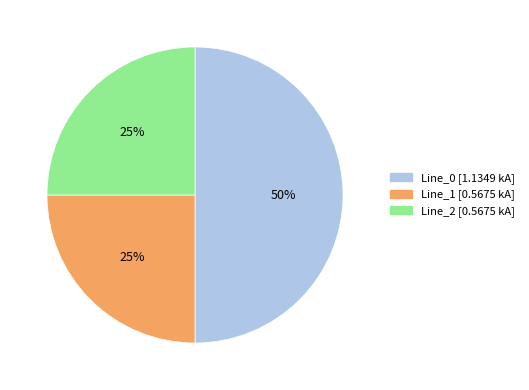

Is it true that Line_0 is 40% of the pie?

False